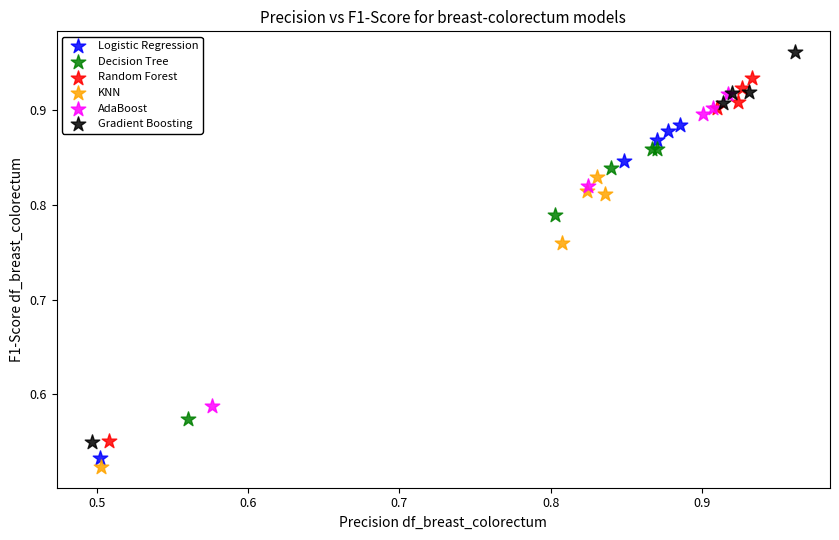

Which series contains the highest Y value?

Gradient Boosting